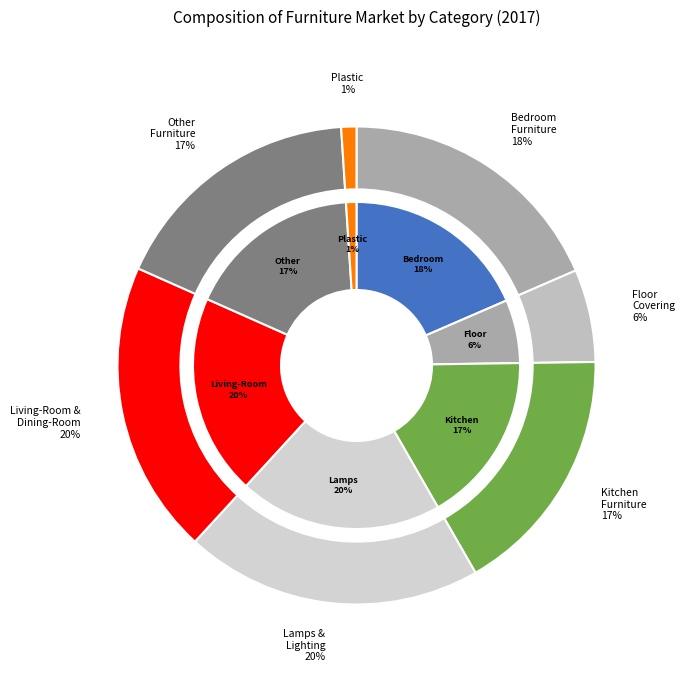

Between Floor Covering and Lamps & Lighting, which is larger?

Lamps & Lighting